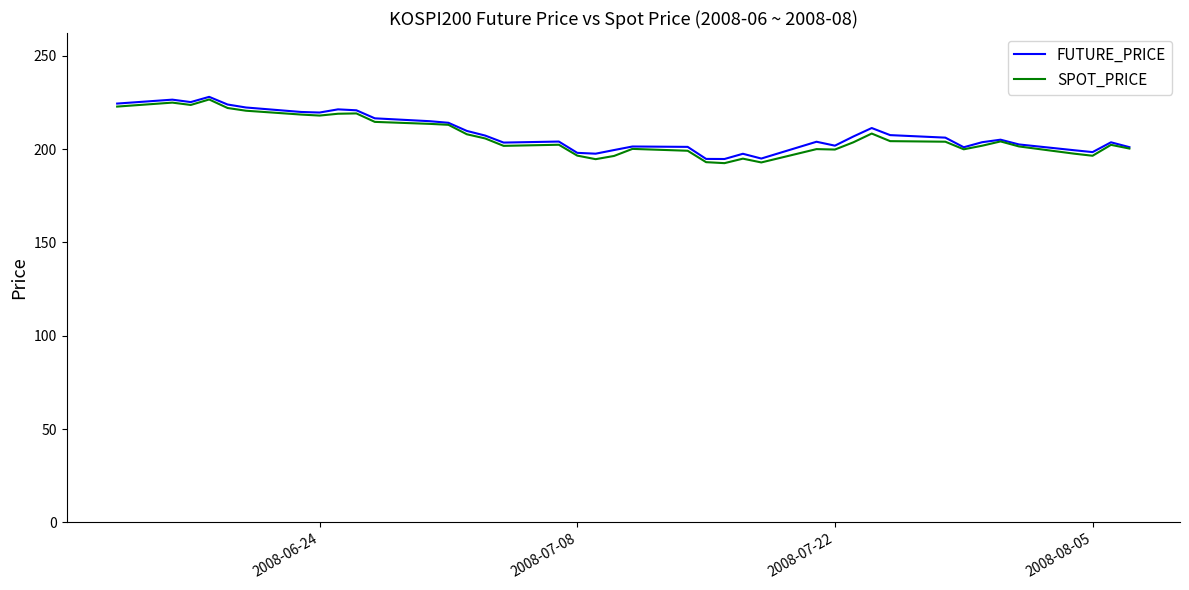

Which series has the largest range (max minus min)?

SPOT_PRICE